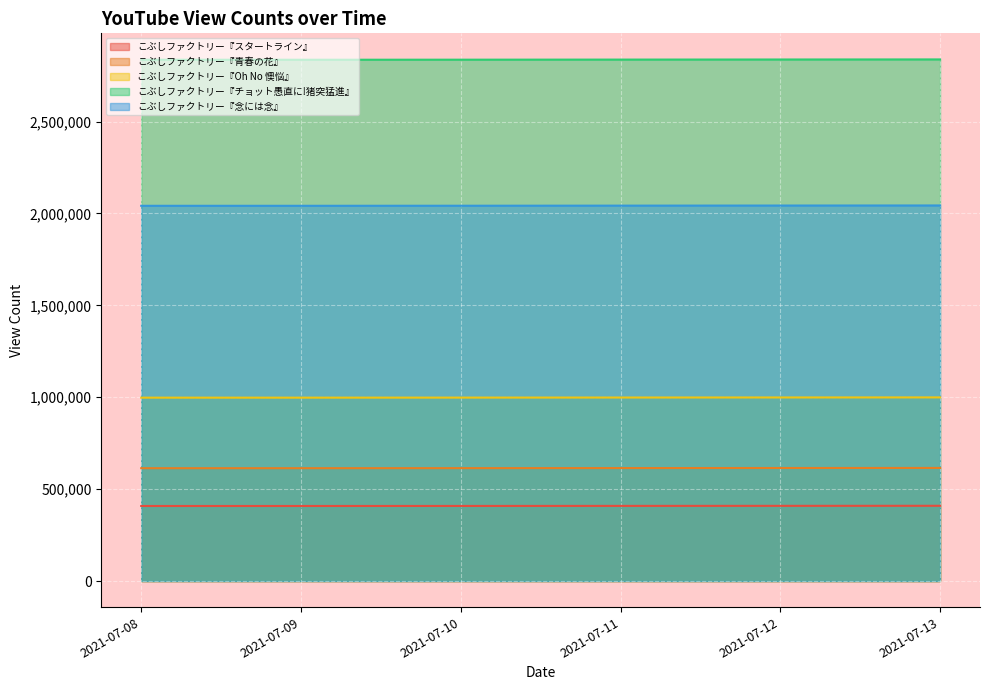

List the series in order of their peak value, highest first.

こぶしファクトリー『チョット愚直に!猪突猛進』, こぶしファクトリー『念には念』, こぶしファクトリー『Oh No 懊悩』, こぶしファクトリー『青春の花』, こぶしファクトリー『スタートライン』